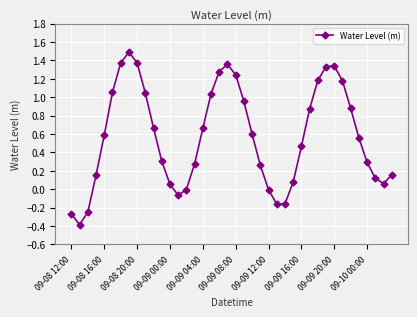

What is the smallest value displayed?

-0.4